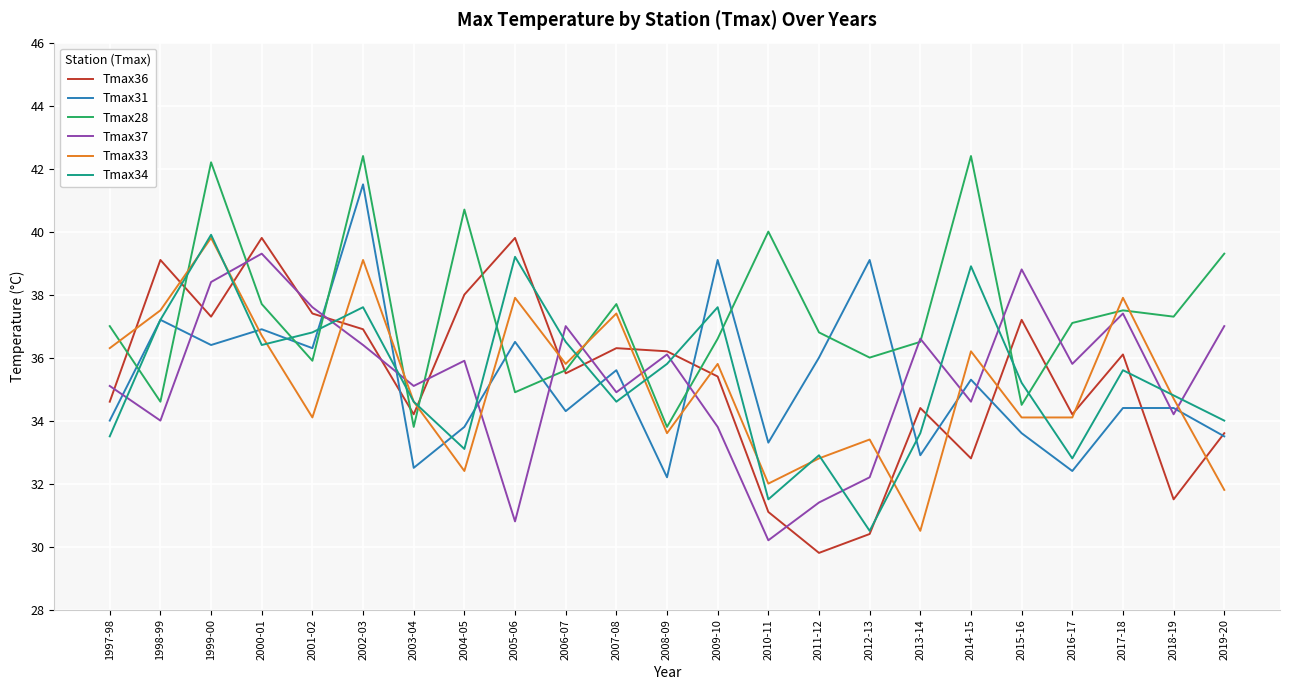

What is the minimum value shown in the chart?

29.8